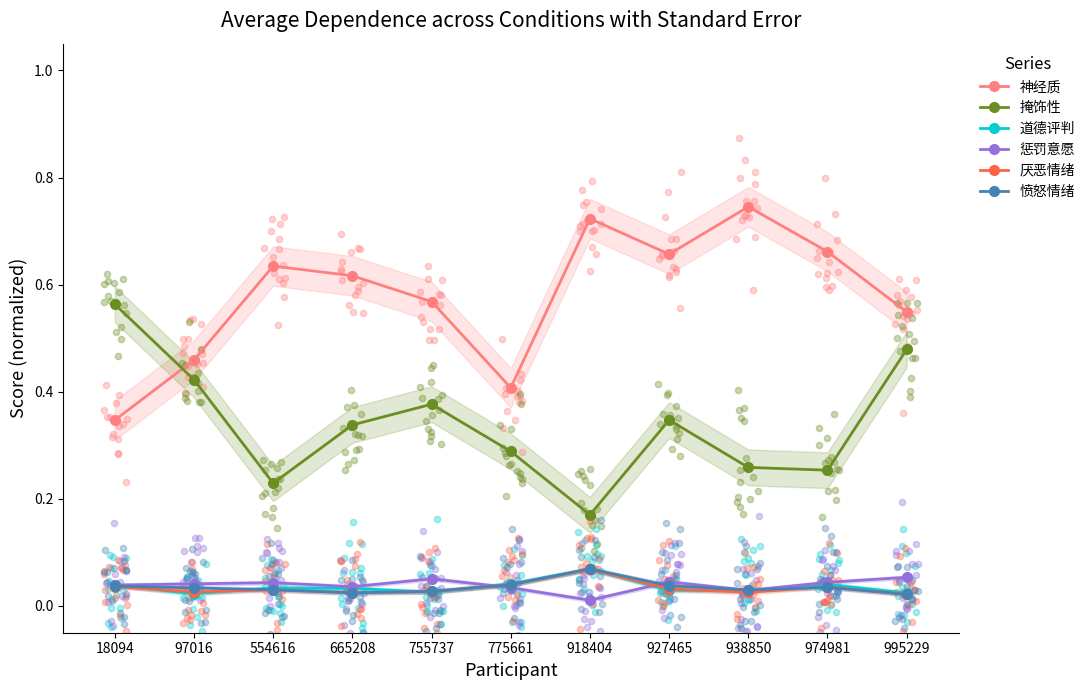

What are all the series names shown in the legend?

神经质, 掩饰性, 道德评判, 惩罚意愿, 厌恶情绪, 愤怒情绪